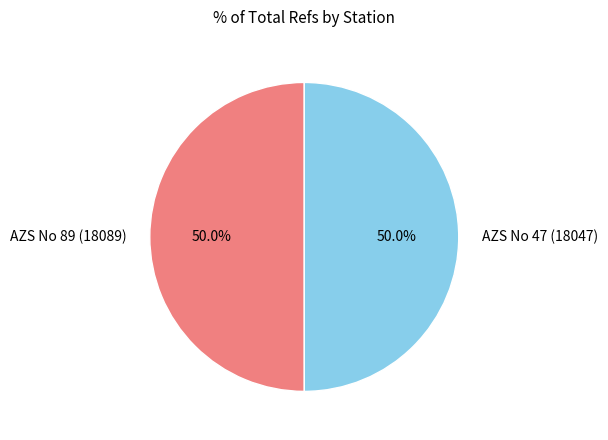

To the nearest percent, what portion does AZS No 47 (18047) represent?

50%